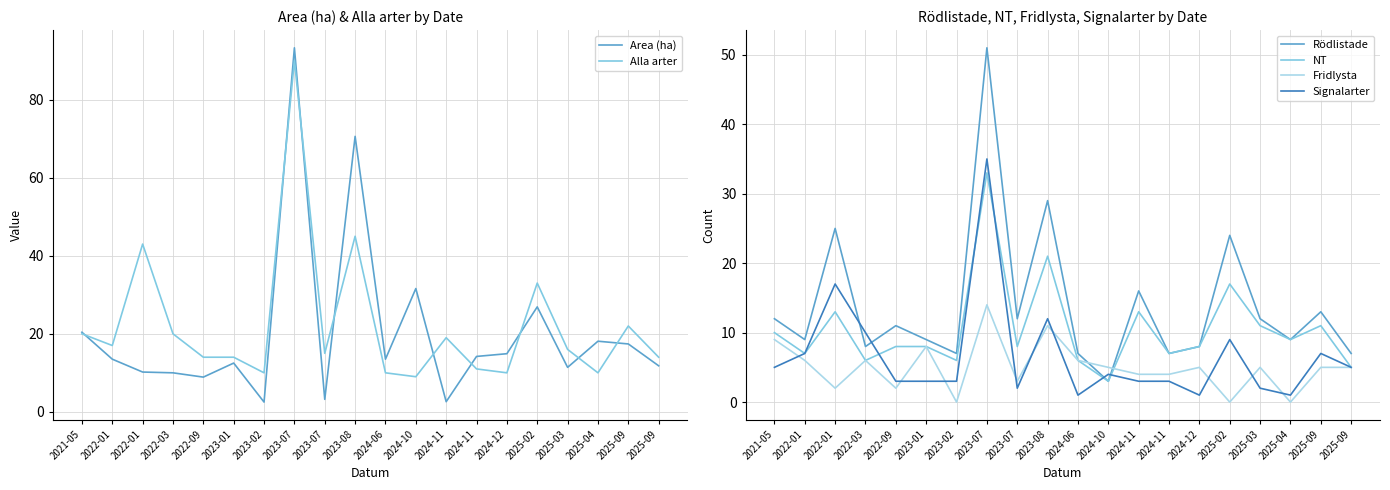

Where is the first local minimum for Fridlysta?

2022-01